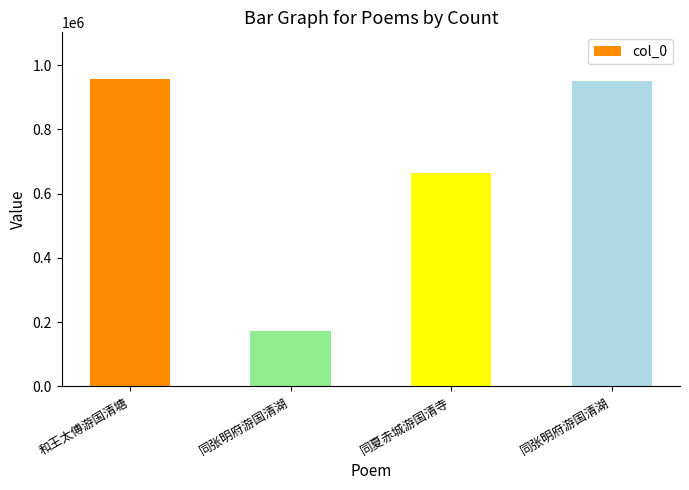

What is the ratio of the value at 和王太傅游国清塘 to the value at 同张明府游国清湖?

5.6